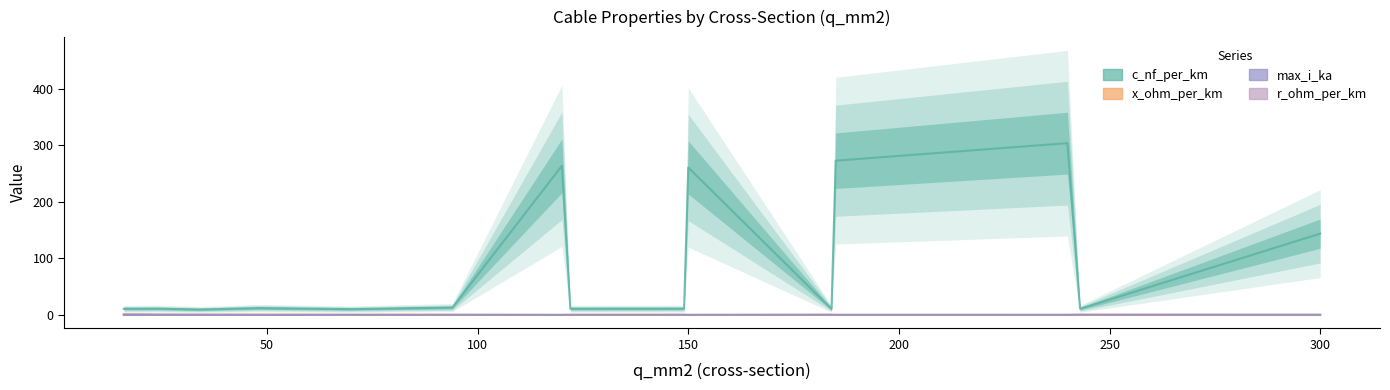

How many intersections are there between x_ohm_per_km and max_i_ka?

1